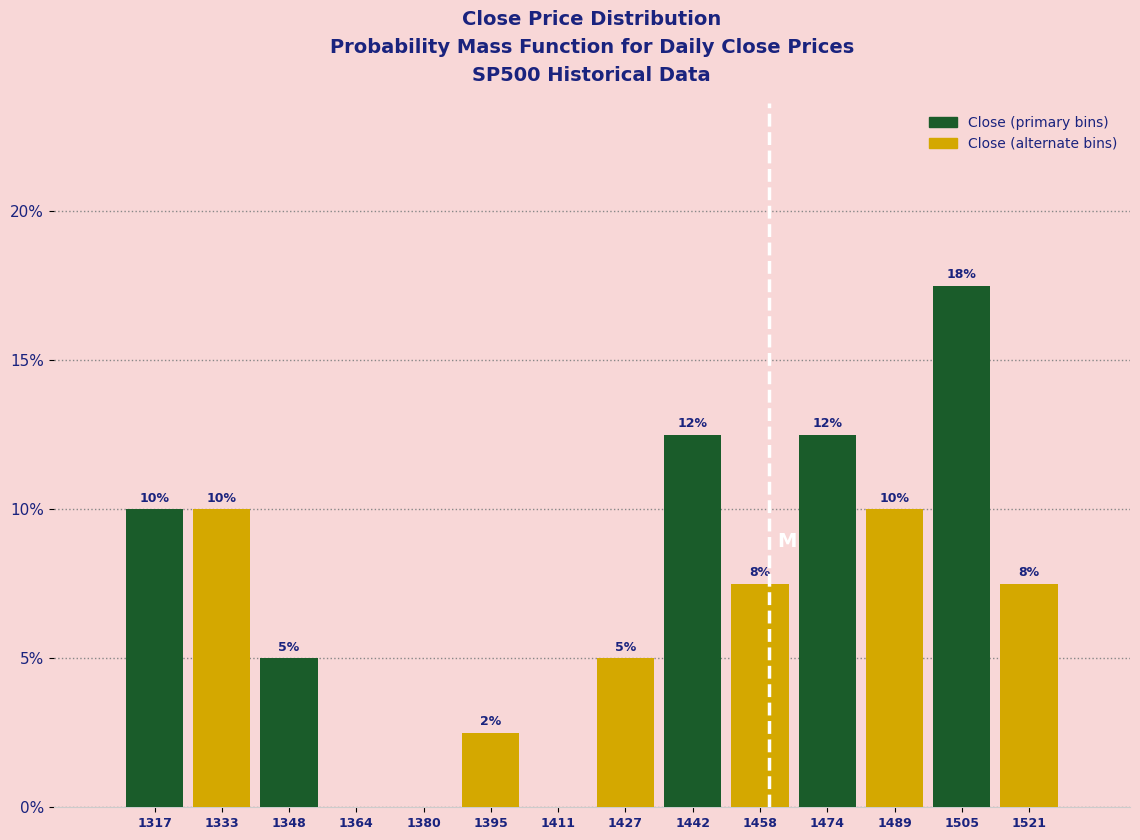

Are the bars horizontal?

No